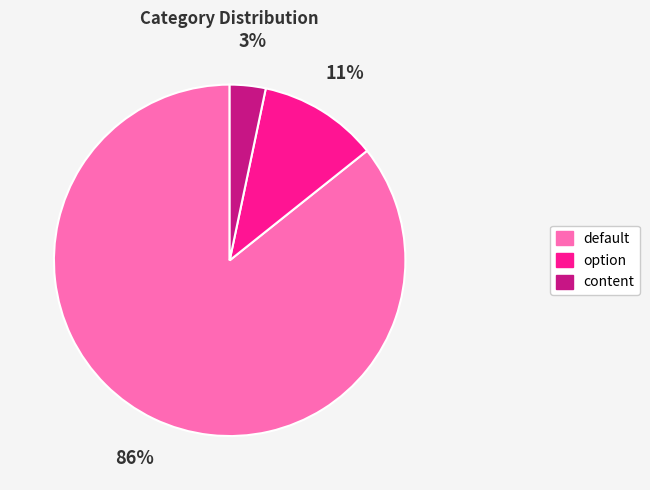

What percentage is the content slice, to the nearest percent?

3%